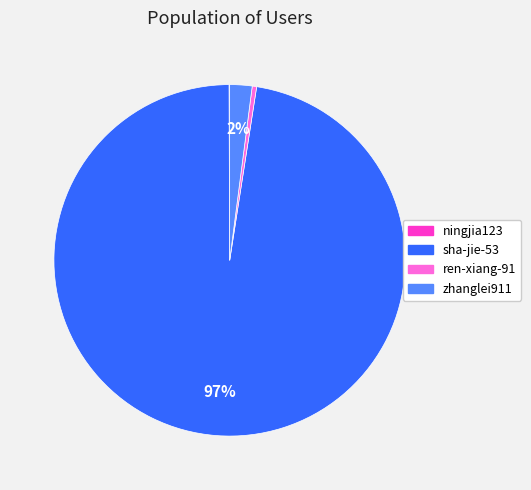

Which has a higher value, ren-xiang-91 or zhanglei911?

zhanglei911